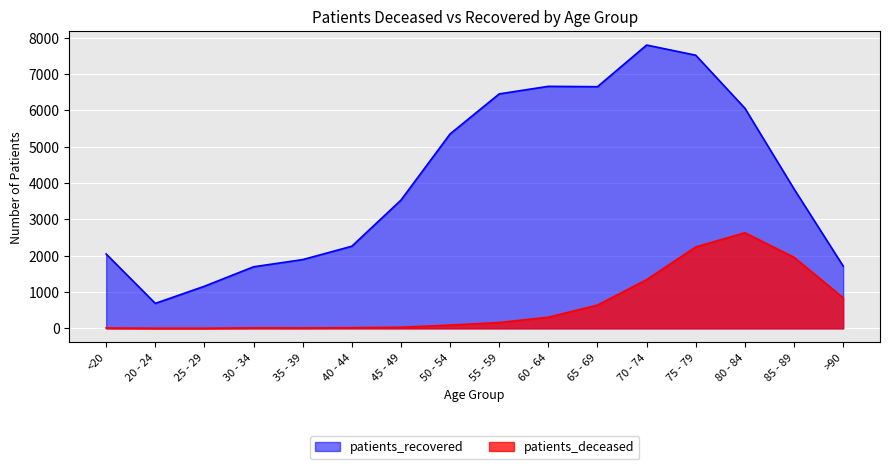

Rank the categories by patients_recovered value from highest to lowest.

70 - 74, 75 - 79, 60 - 64, 65 - 69, 55 - 59, 80 - 84, 50 - 54, 85 - 89, 45 - 49, 40 - 44, <20, 35 - 39, >90, 30 - 34, 25 - 29, 20 - 24